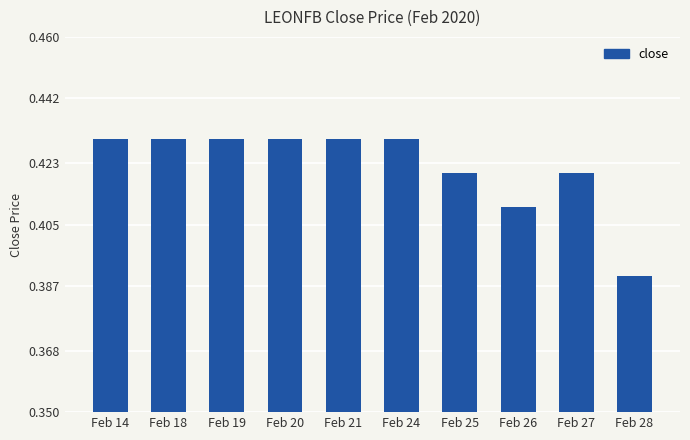

Where is the data nearest to the value 0?

Feb 28